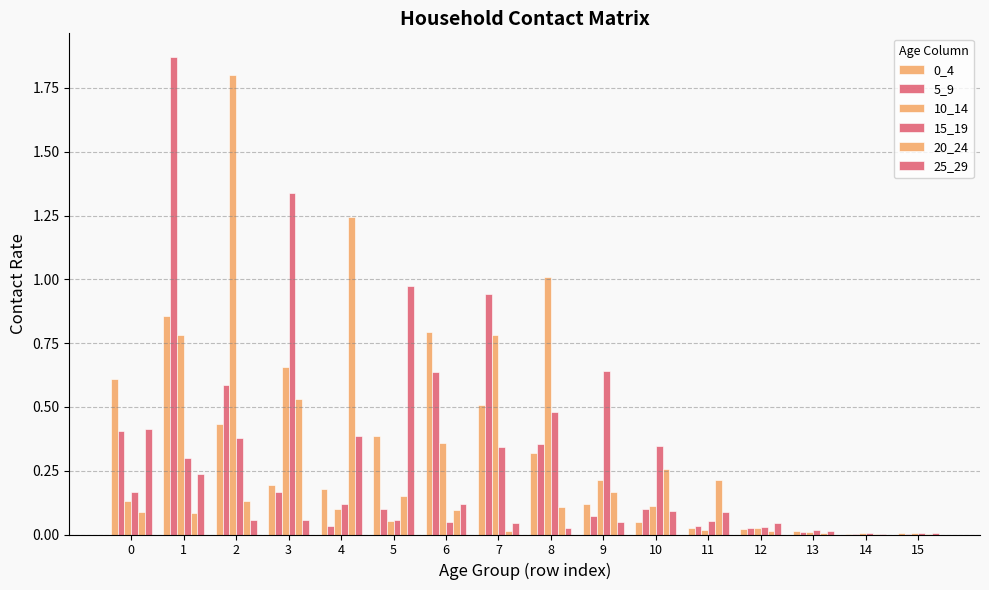

What is the difference between the highest and lowest values at 10?

0.3